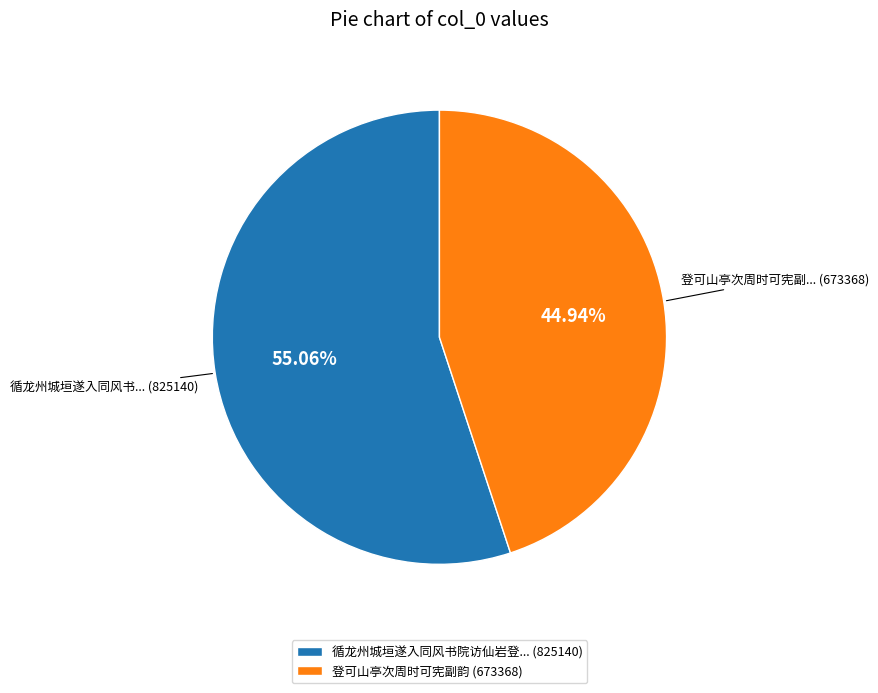

Do 登可山亭次周时可宪副韵 (673368) and 循龙州城垣遂入同风书院访仙岩登... (825140) together represent more than half of the pie?

Yes